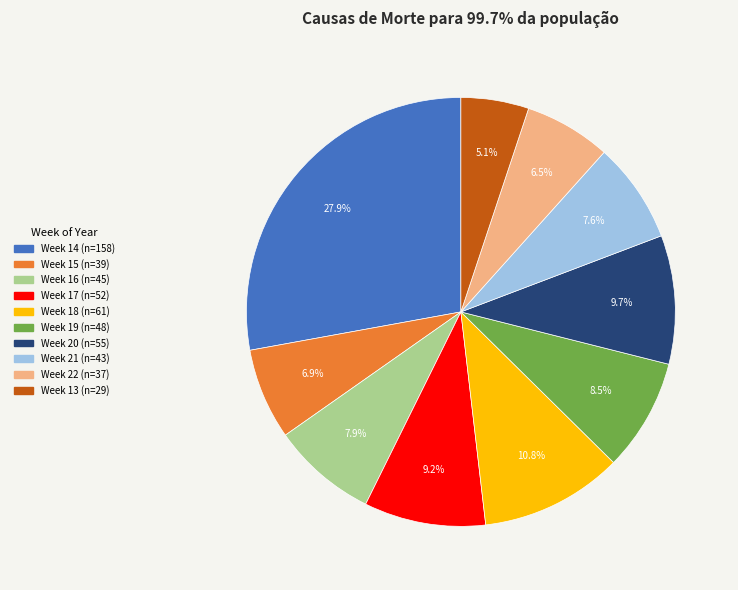

Is there any slice that represents more than half of the pie?

No